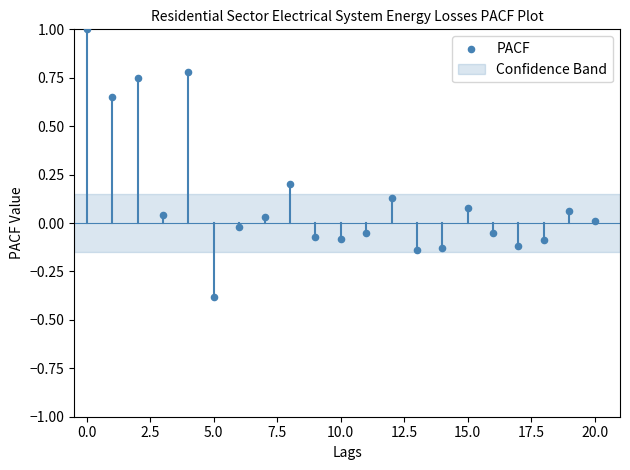

What is the range of Y values (max minus min)?

1.4